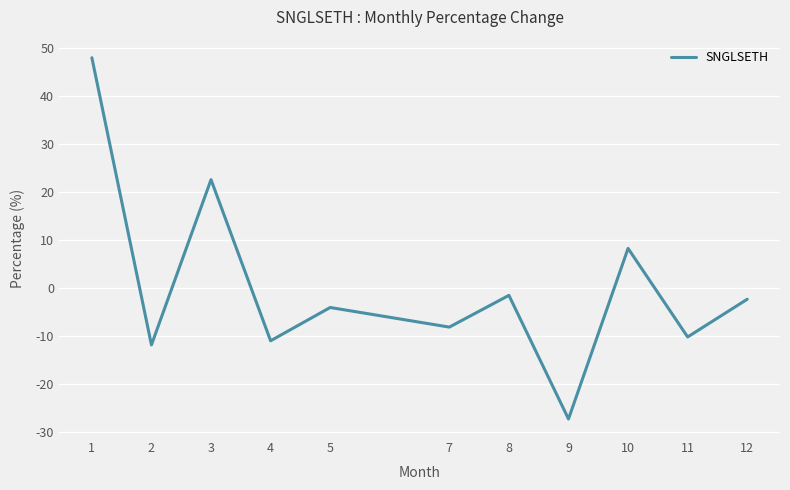

What is the difference between the second highest and second lowest values?

34.4